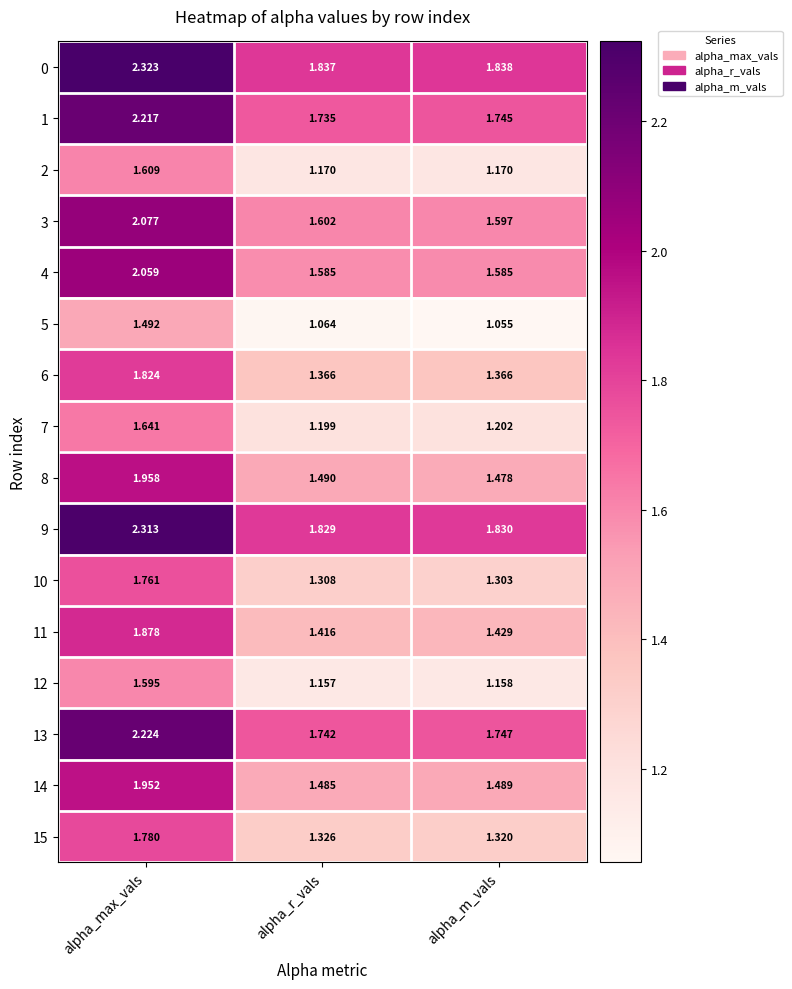

What is the total value across all series at alpha_r_vals?

23.3